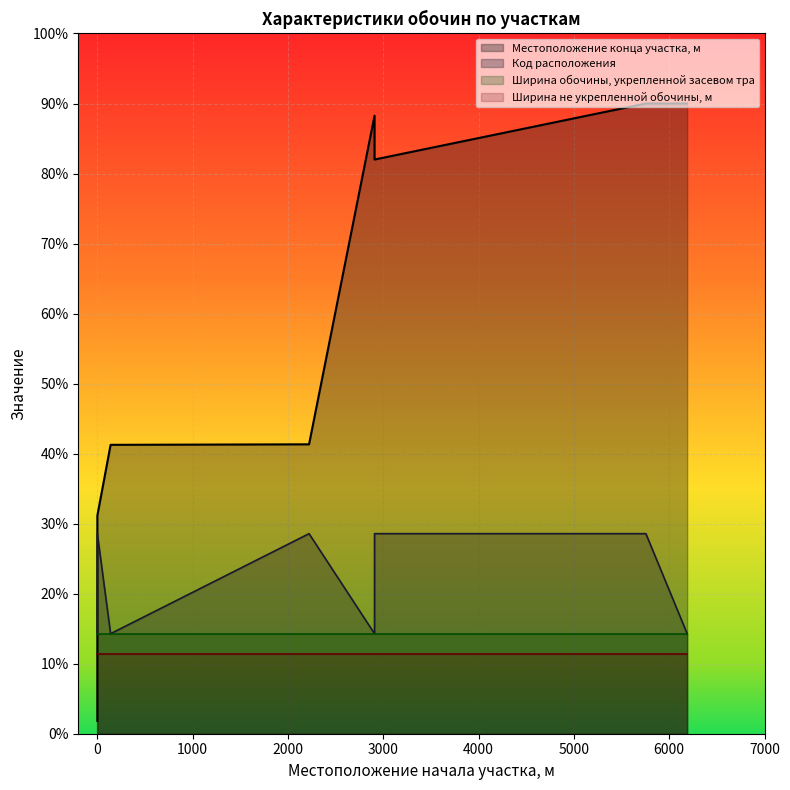

Where does the Местоположение конца участка, м series first go above 5740?

2908